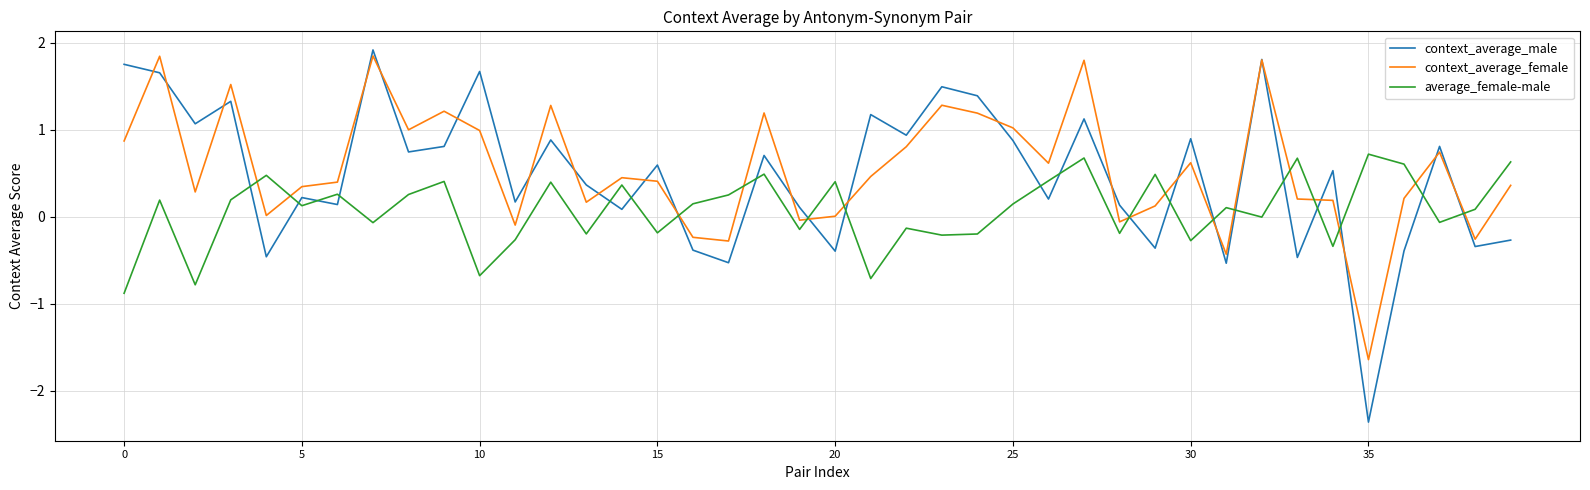

Count the number of data series in this chart.

3